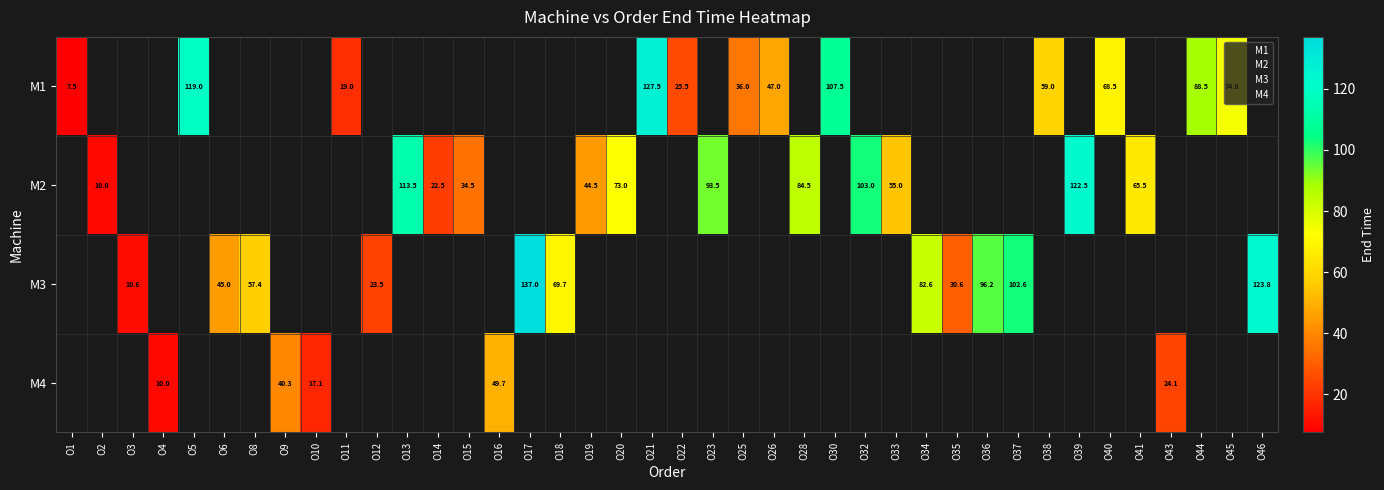

What is the difference between the maximum and second lowest values in the M1 series?

108.5